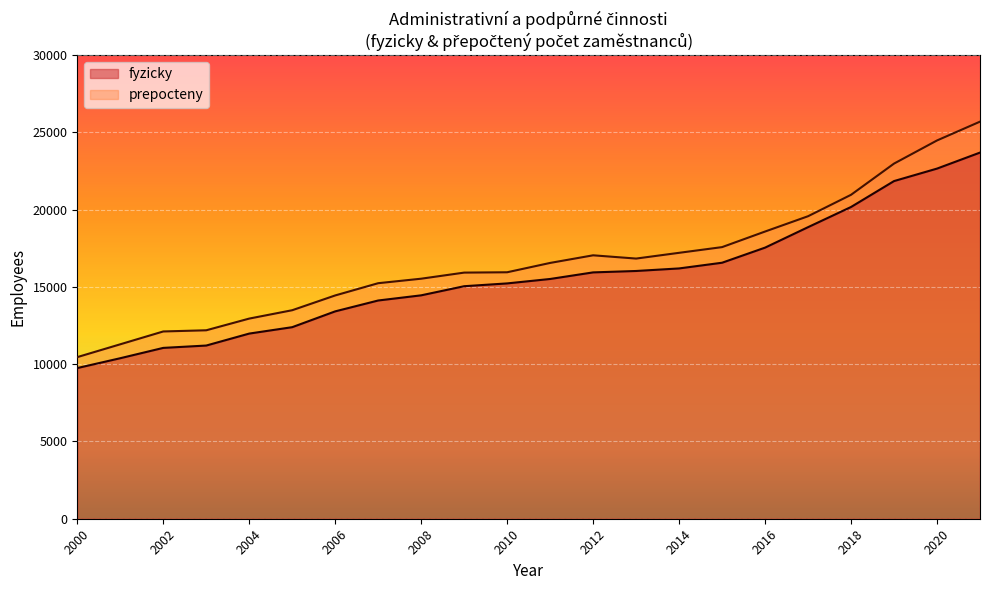

At which label does prepocteny first exceed 16547?

2012